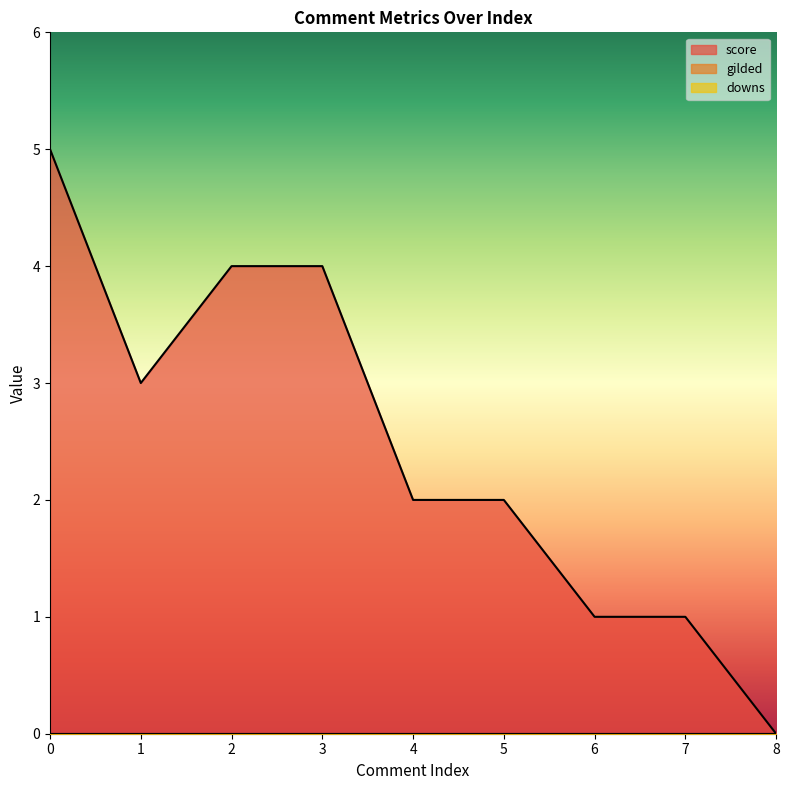

Which series changed the most between 5 and 7?

score